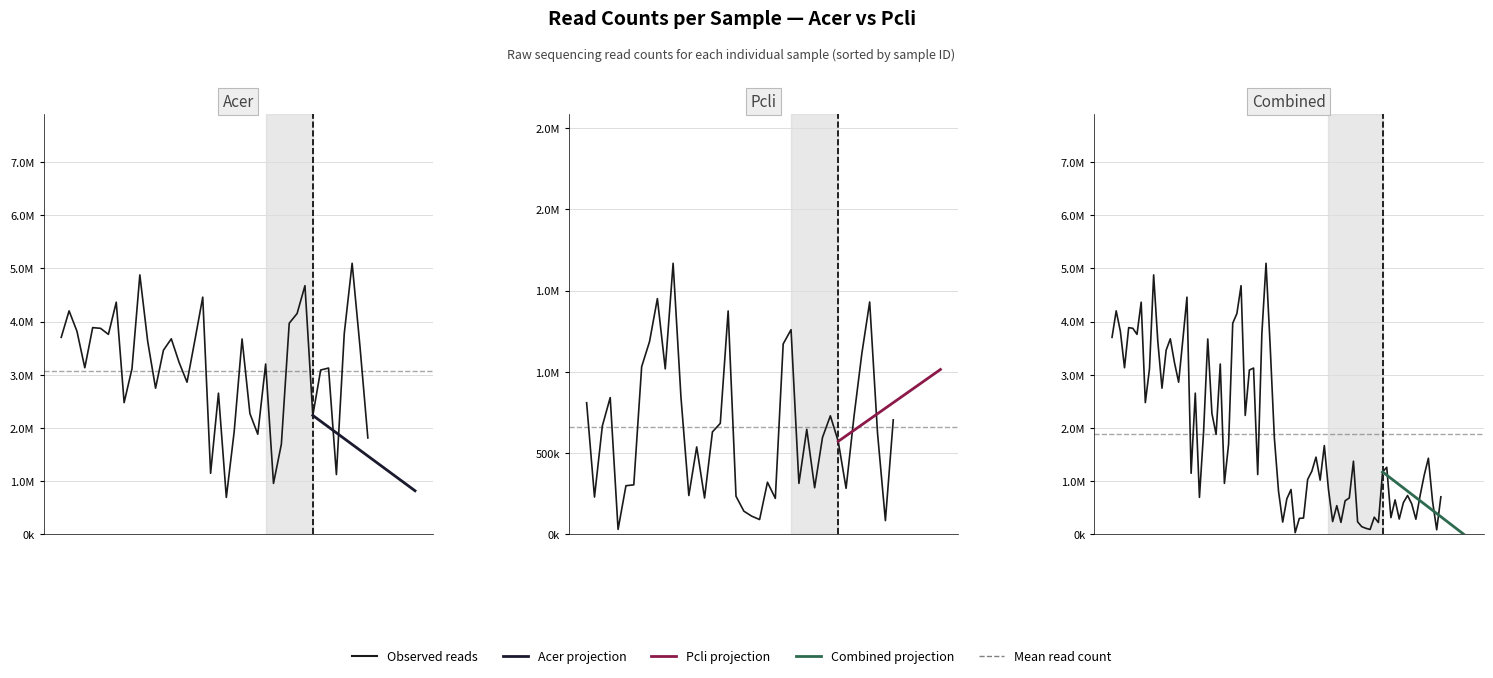

In Acer reads, how many points are higher than both neighbors (excluding endpoints)?

12